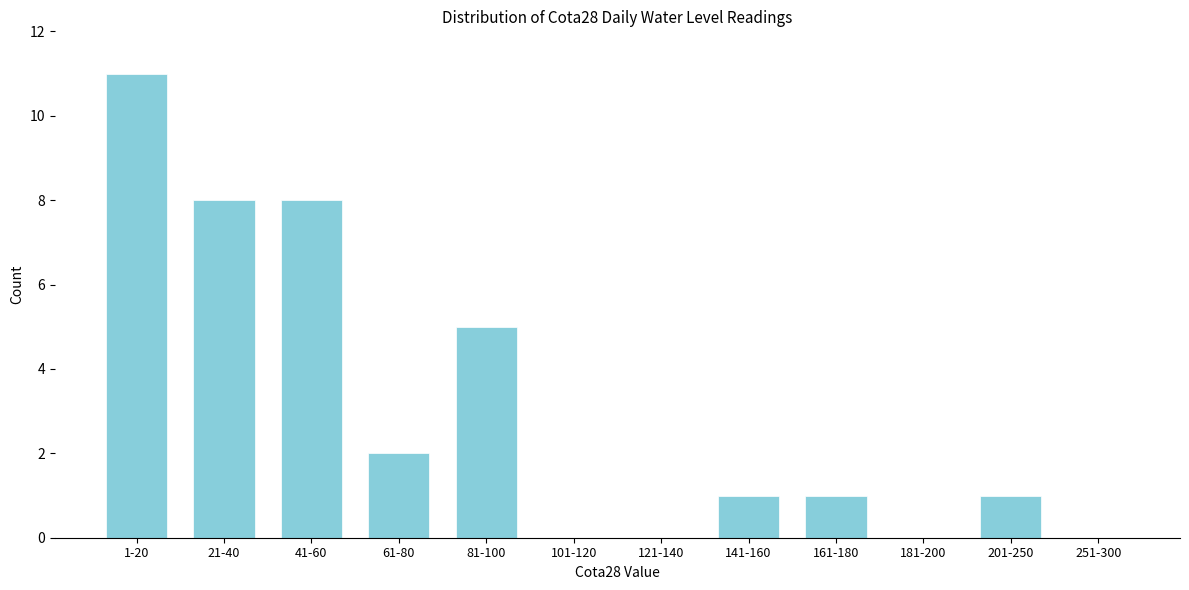

Reading right to left, extract all data points from this chart.

251-300=0	201-250=1	181-200=0	161-180=1	141-160=1	121-140=0	101-120=0	81-100=5	61-80=2	41-60=8	21-40=8	1-20=11